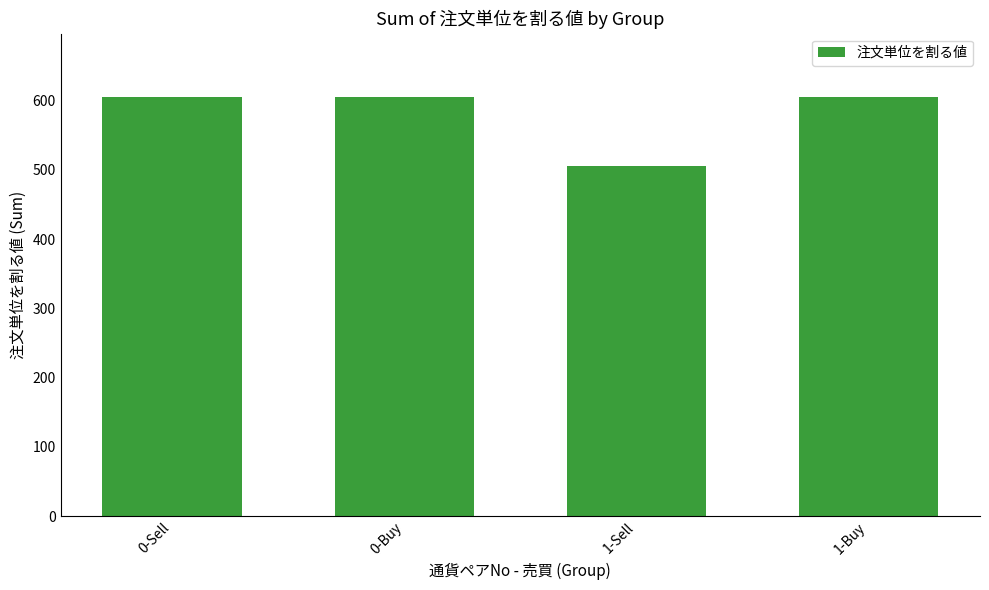

Which label corresponds to the smallest value in the chart?

1-Sell